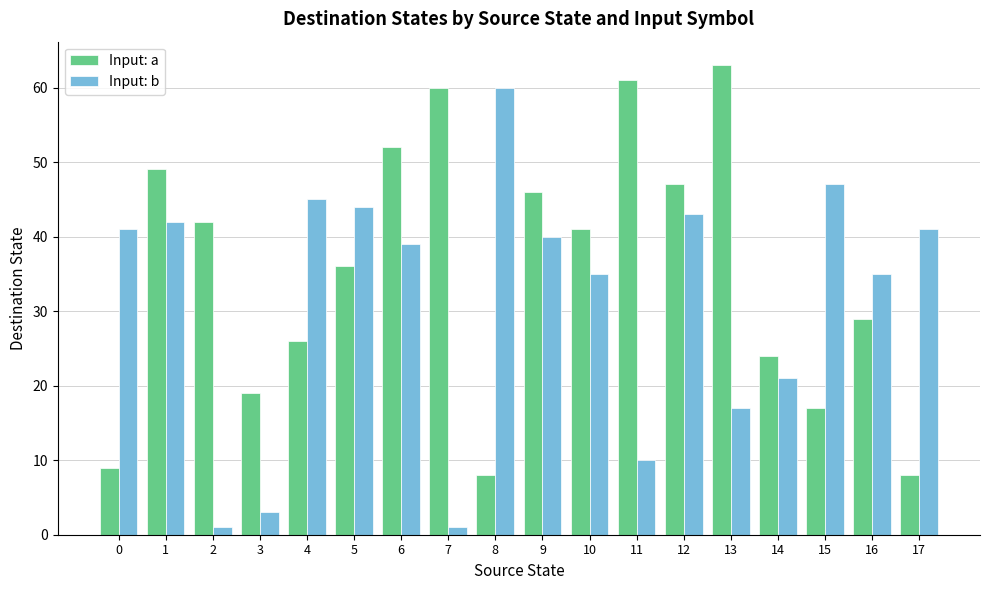

Count the number of categories in the chart.

18